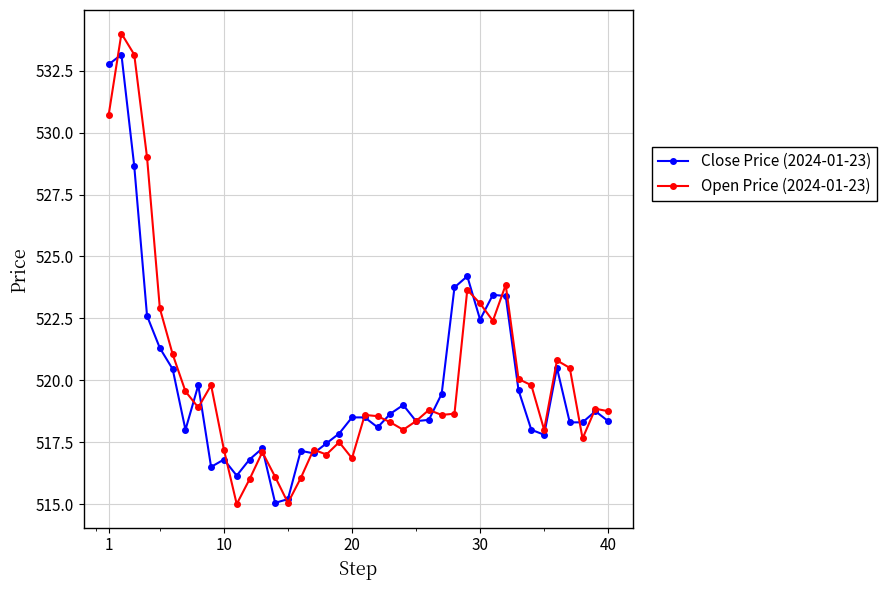

True or false: Close Price (2024-01-23) has more than 0 points higher than both neighbors.

True